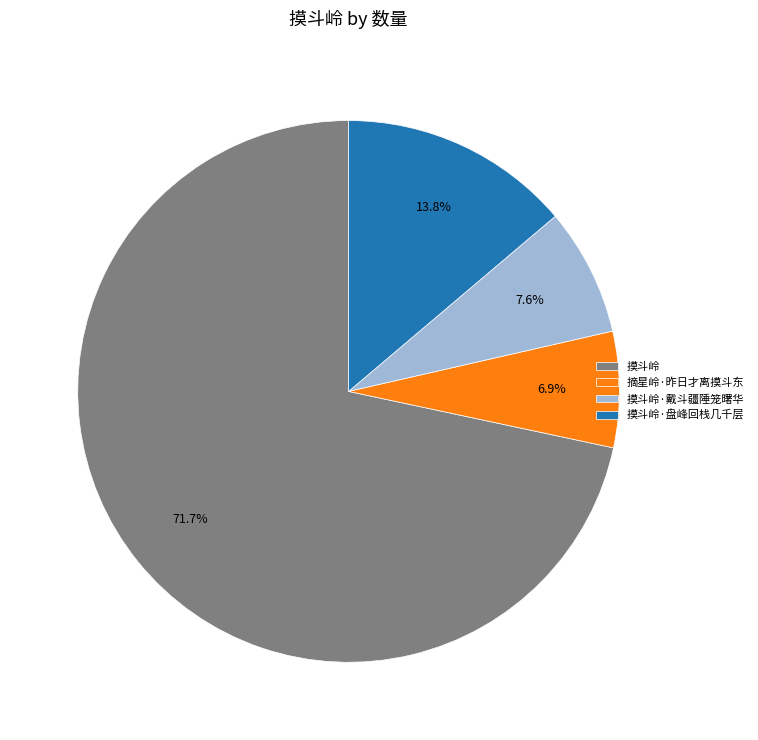

Combined, do 摘星岭·昨日才离摸斗东 and 摸斗岭·戴斗疆陲笼曙华 account for over 50%?

No